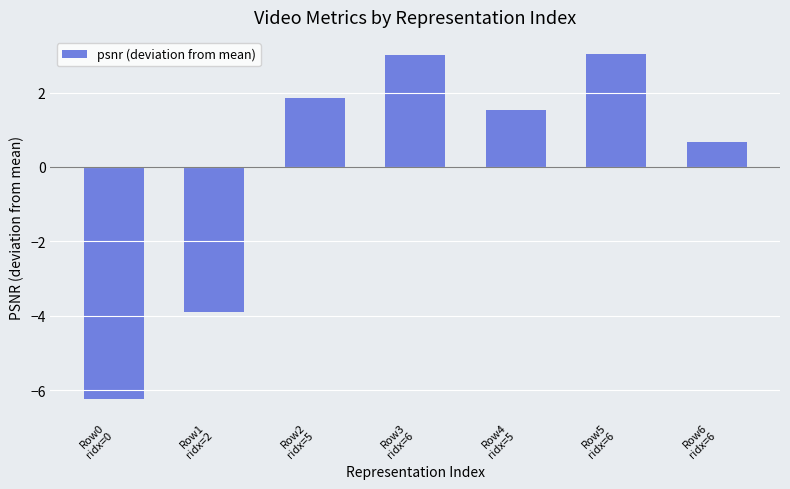

What is the minimum value shown in the chart?

-6.2